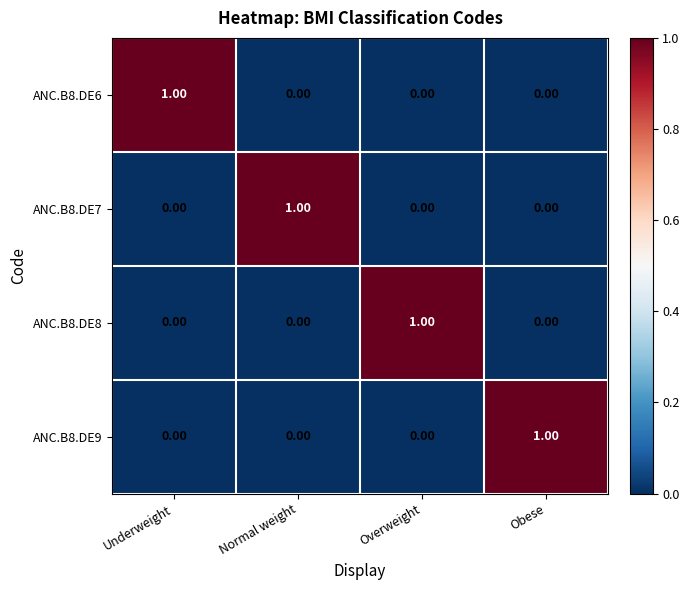

At how many categories does at least one series exceed 0?

4